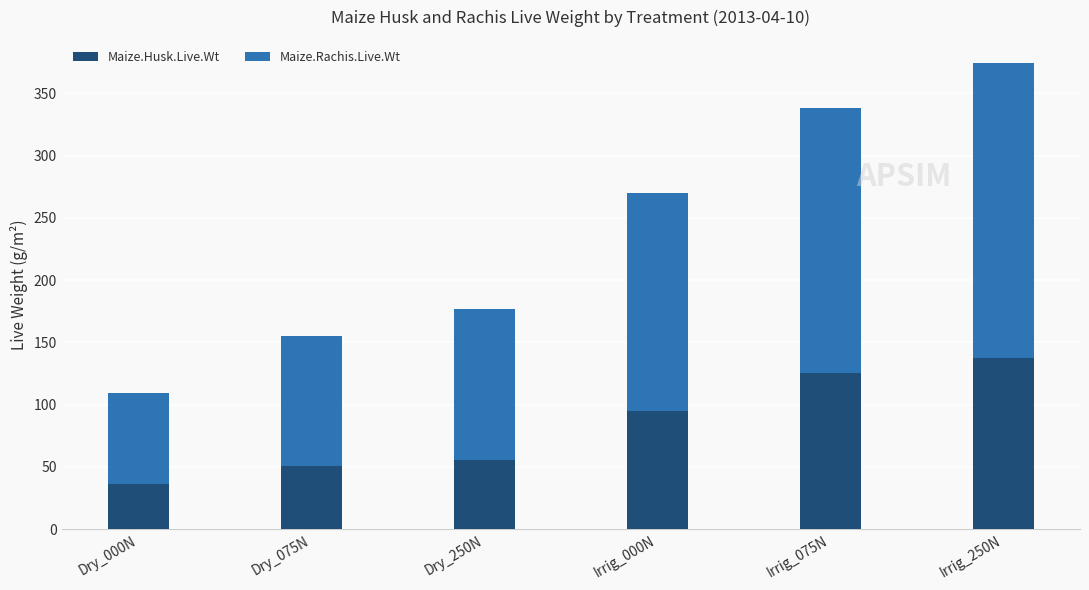

Is it true that Maize.Husk.Live.Wt equals 54.0 at Irrig_000N?

False